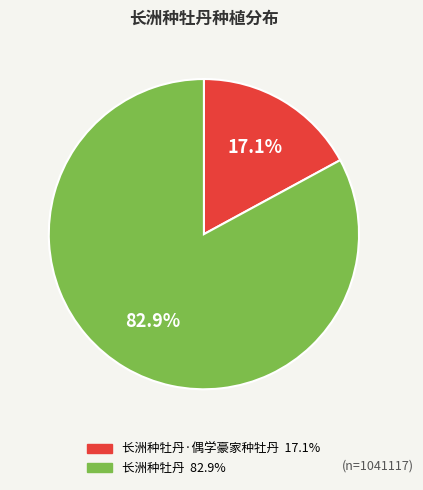

Is there any slice that represents more than half of the pie?

Yes